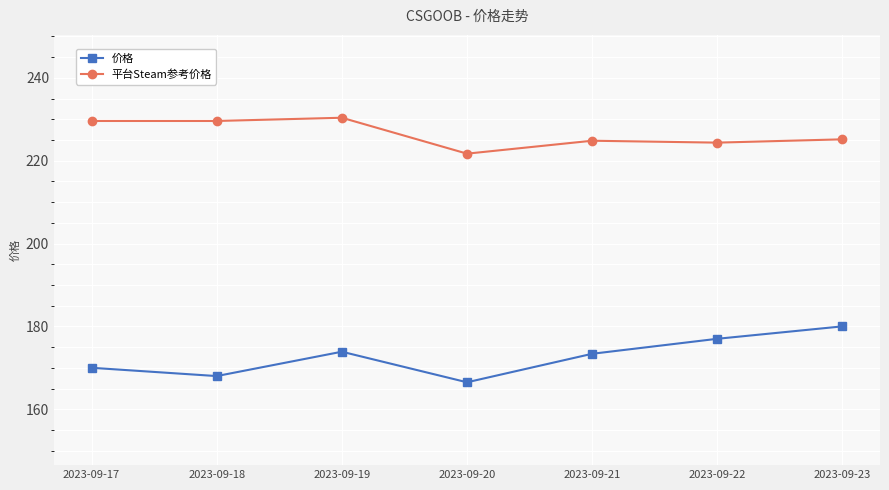

At how many categories does at least one series exceed 189?

7